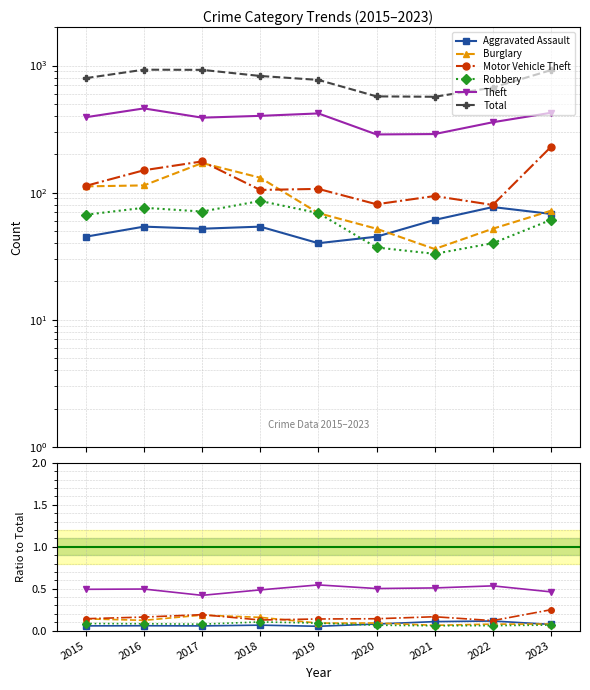

Which series changed the most between 2022 and 2023?

Total